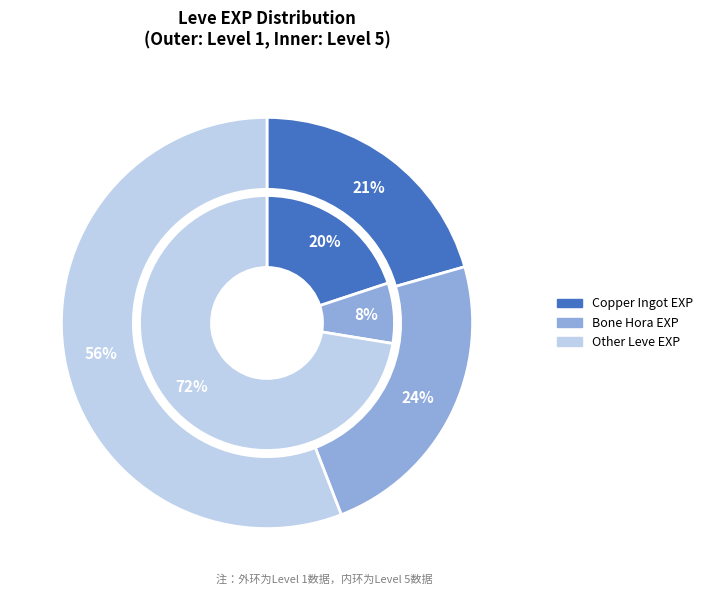

What is the smallest slice in the pie chart?

Copper Ingot